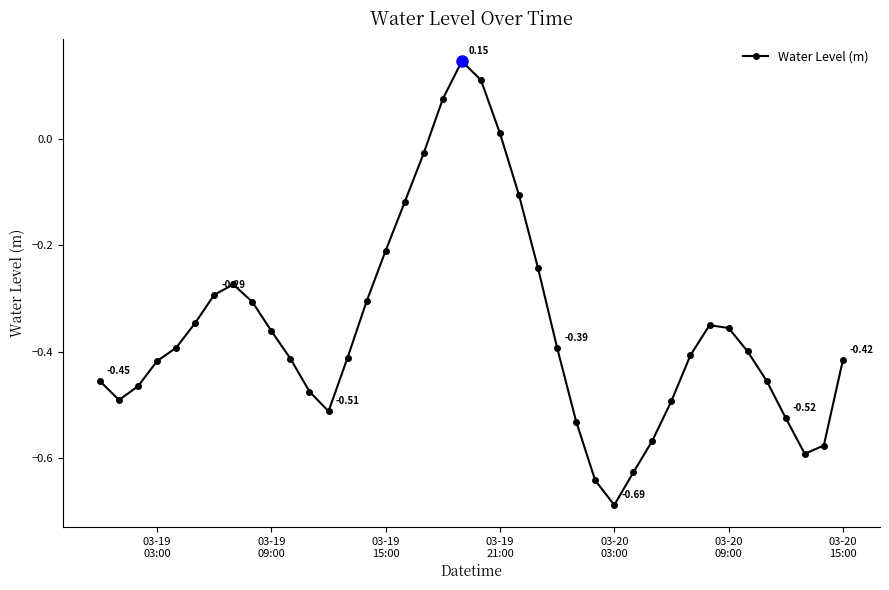

What is the difference between the second highest and minimum values?

0.8